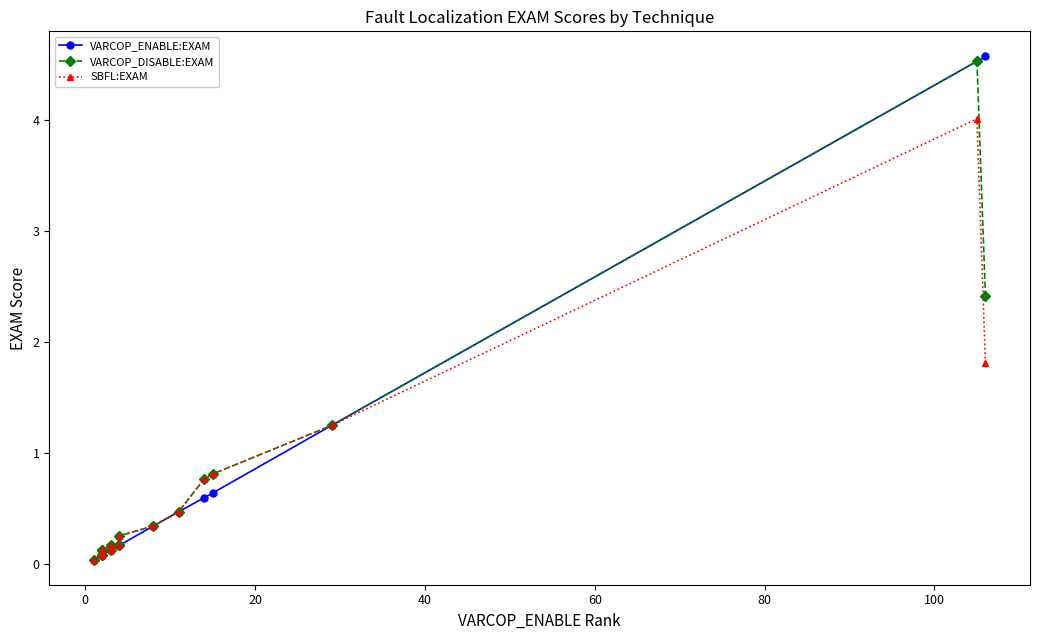

What is the difference between the maximum and minimum values in the VARCOP_DISABLE:EXAM series?

4.5